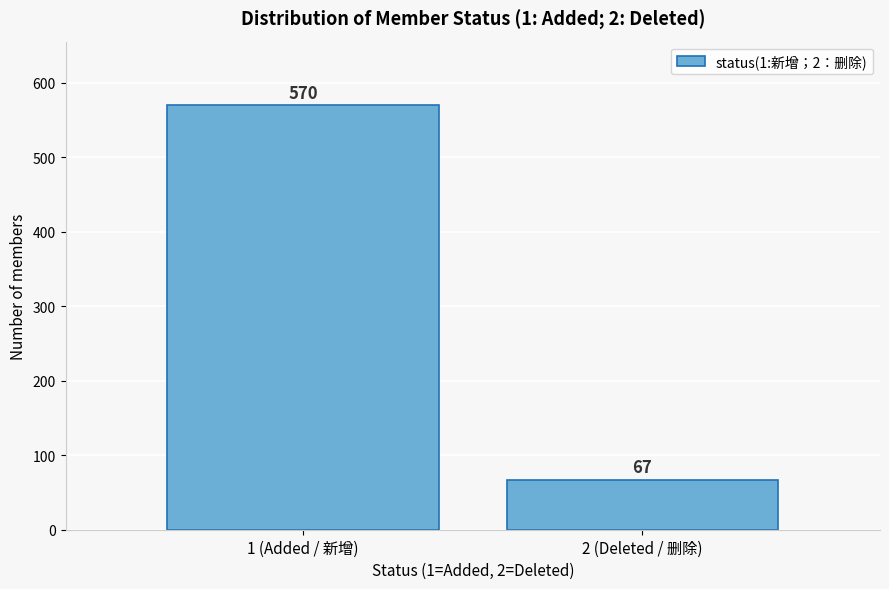

Reading left to right, transcribe all the data shown in this chart.

570	67